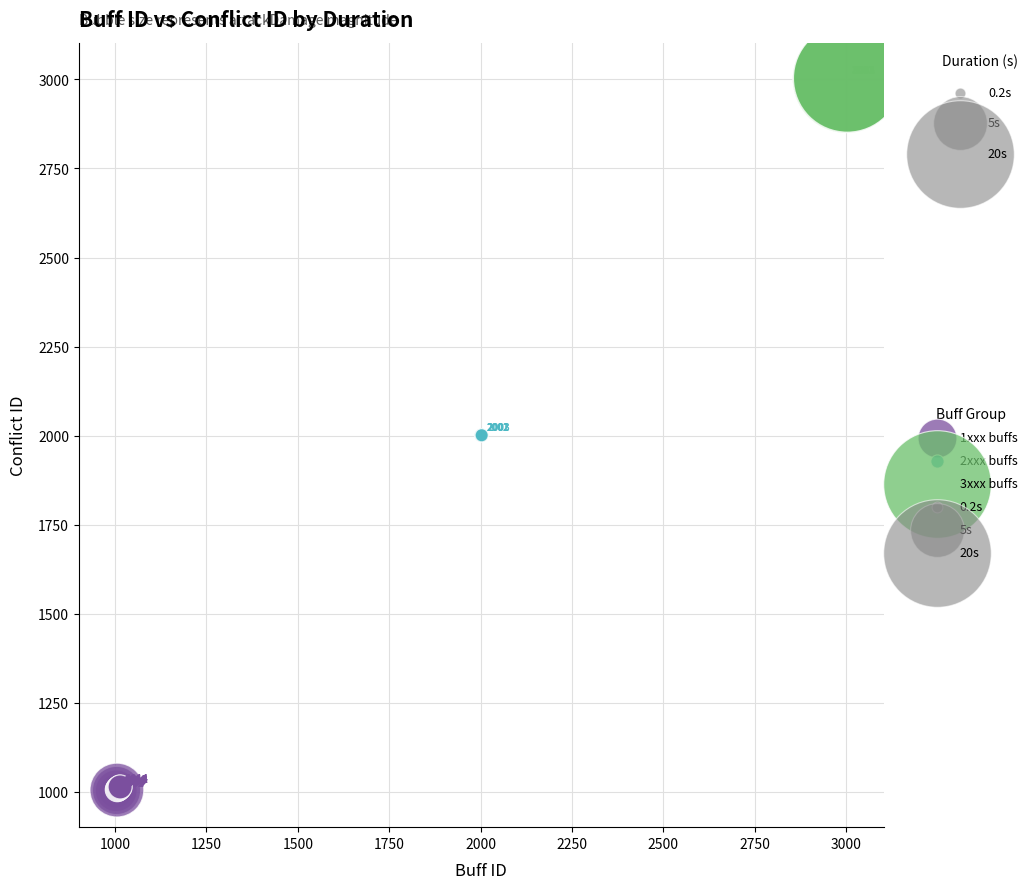

Which series contains the highest Y value?

3xxx buffs